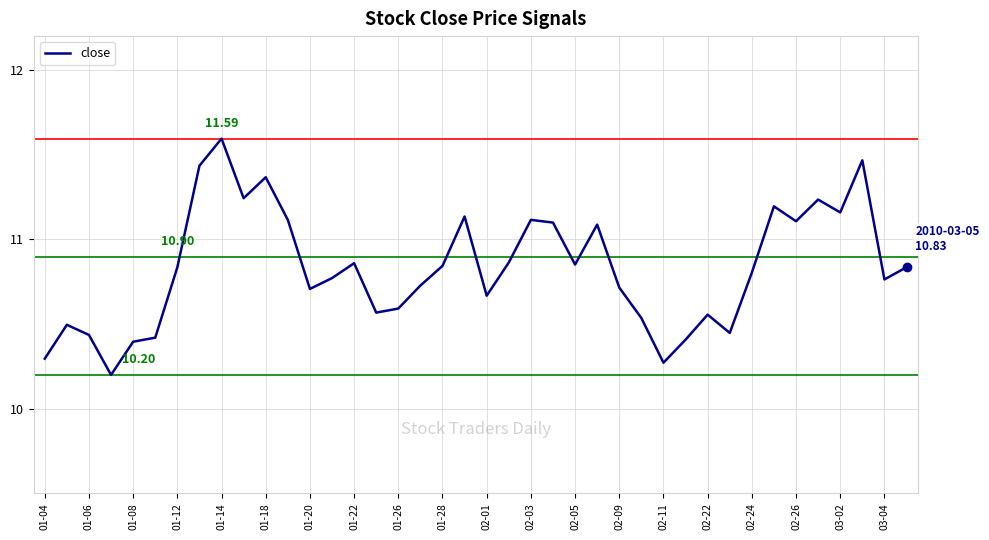

How many interior local valleys (lower than both neighbors) does the data have?

11